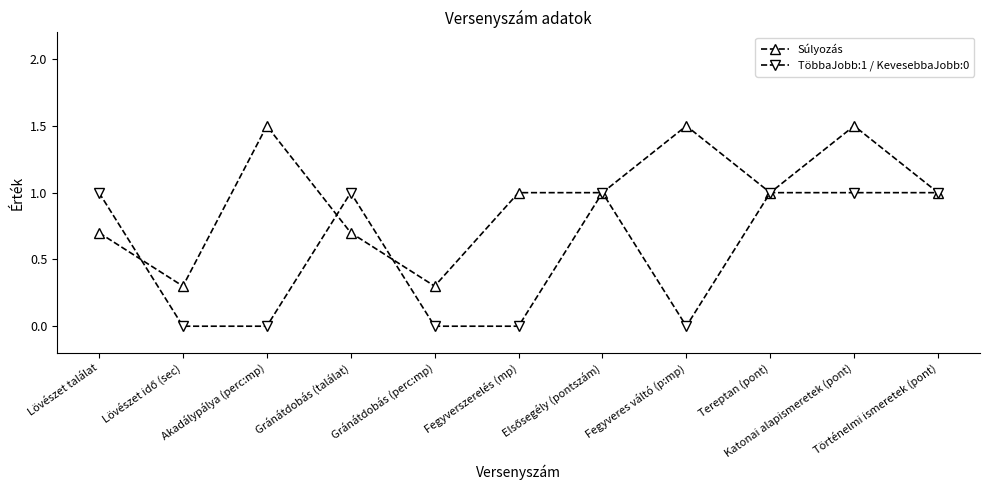

How many distinct data groups are displayed?

2